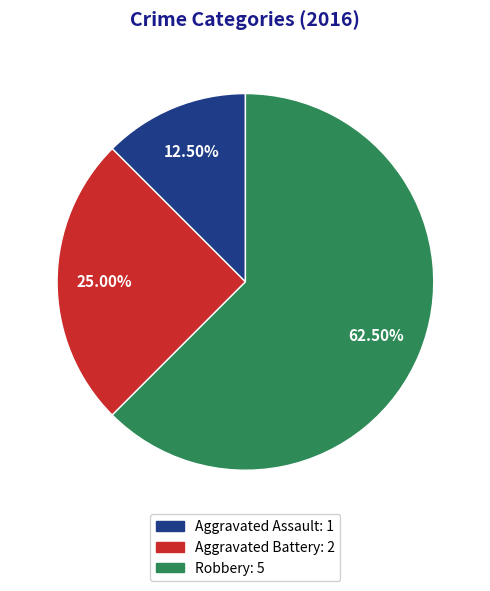

How many slices are in this pie chart?

3